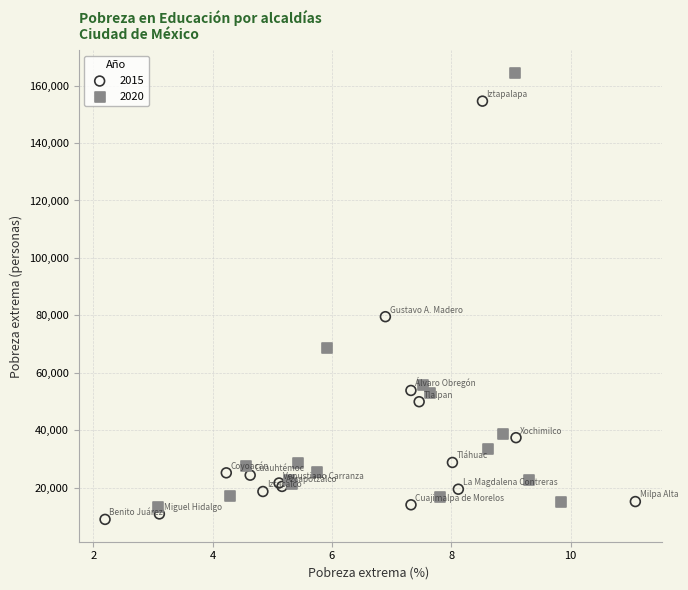

Which series reaches the maximum Y coordinate?

2020